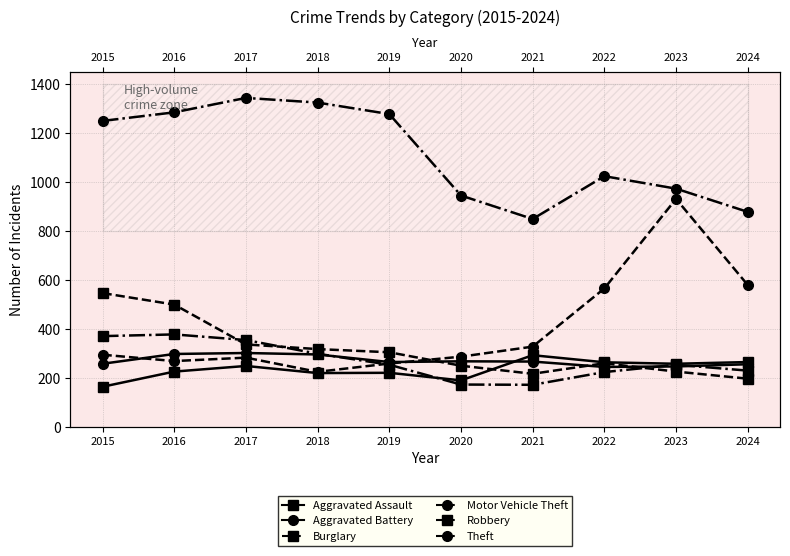

How many data points does each series have?

10